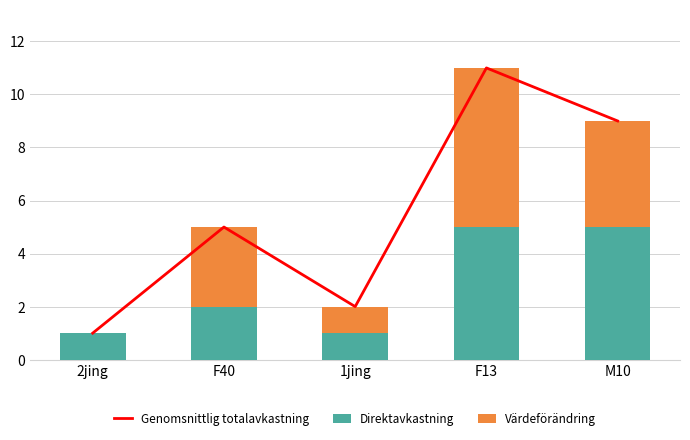

True or false: Genomsnittlig totalavkastning has a value of 15 at M10.

False